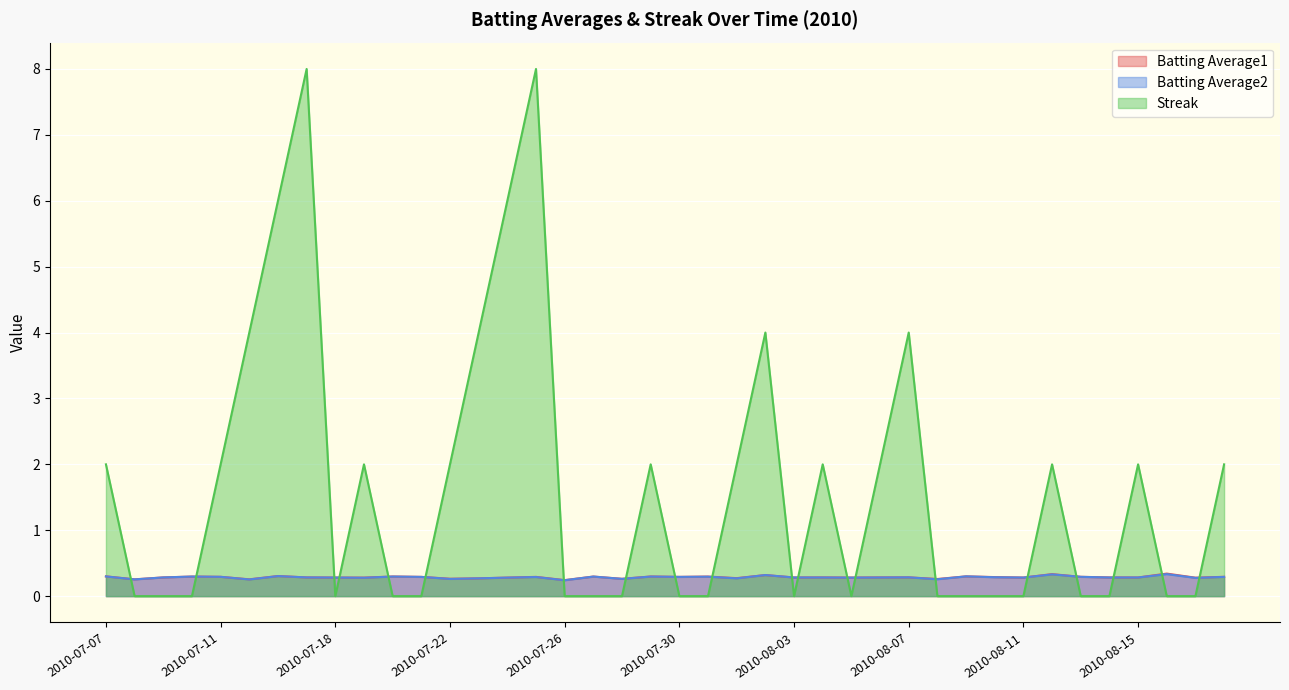

Where is the first local maximum for Batting Average1?

2010-07-10